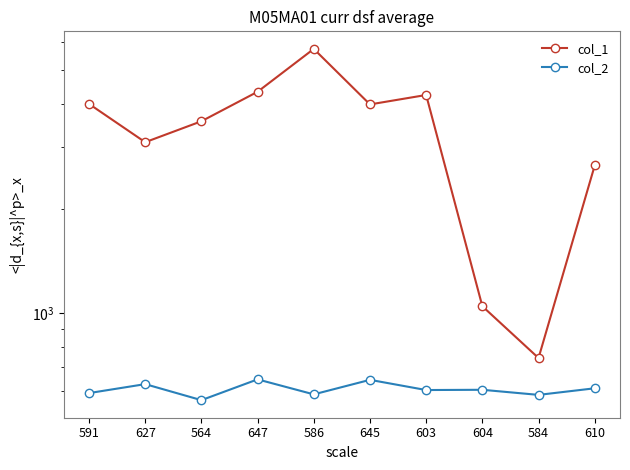

True or false: col_1 and col_2 intersect in this chart.

False